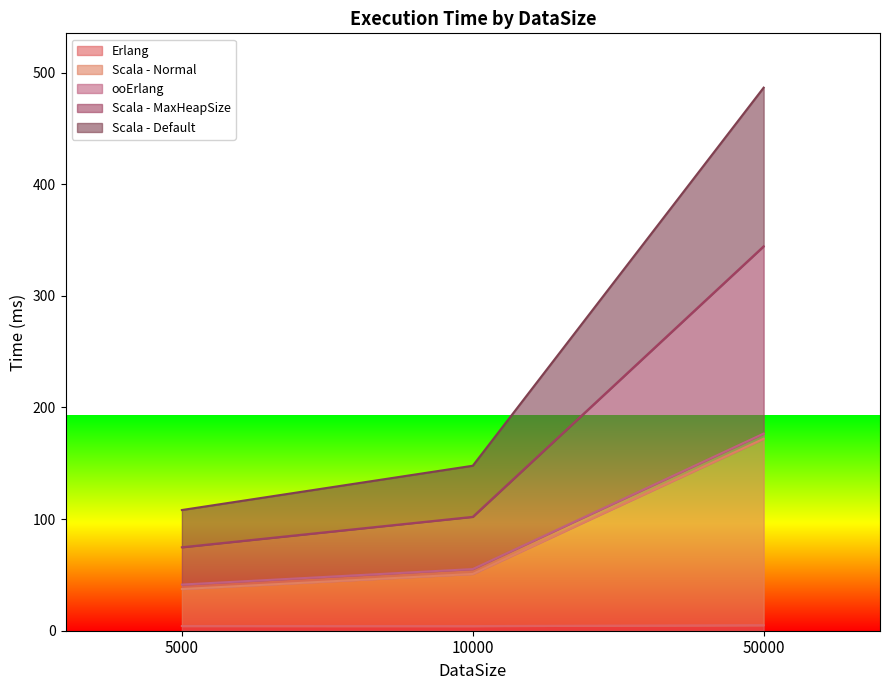

How many data points in Scala - Default are above 147?

2